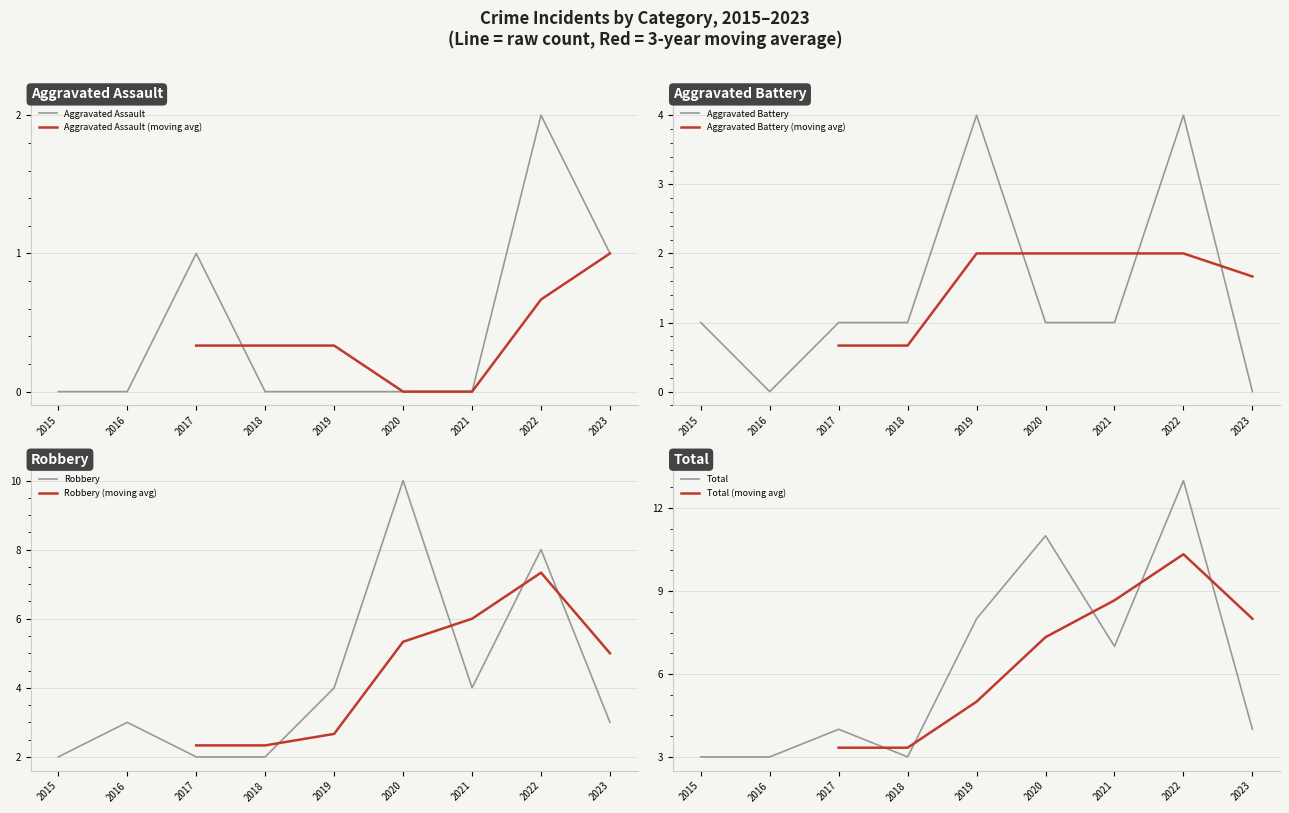

At which category is the sum across all series the highest?

2022